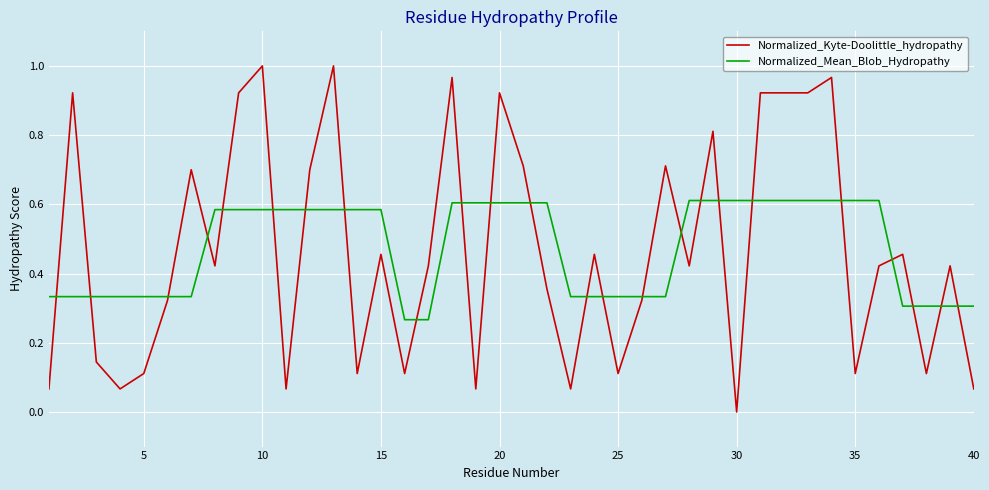

Which series has the widest spread of values?

Normalized_Kyte-Doolittle_hydropathy